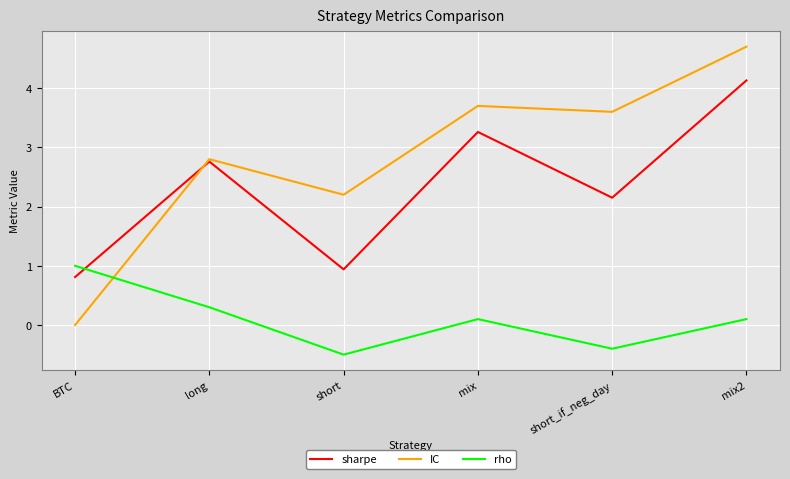

Is the value of IC at mix2 greater than the value of rho at long?

Yes